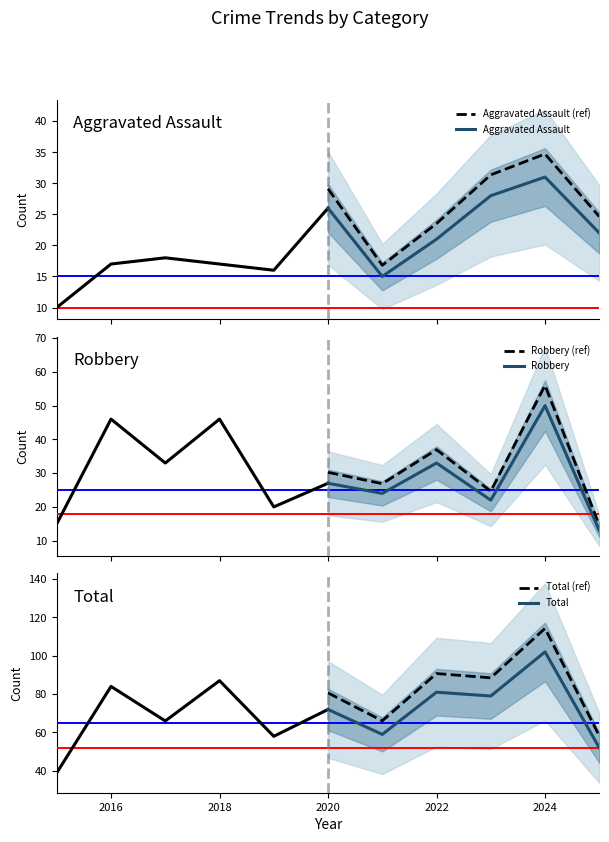

How many interior local peaks does the Aggravated Assault (ref) series have?

1